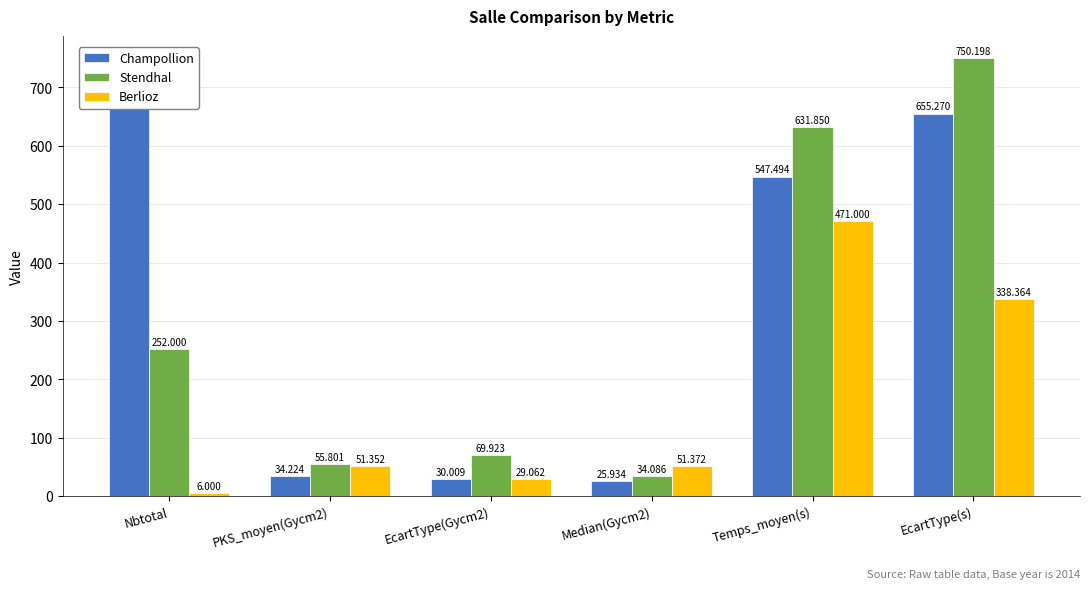

What are all the series names shown in the legend?

Champollion, Stendhal, Berlioz